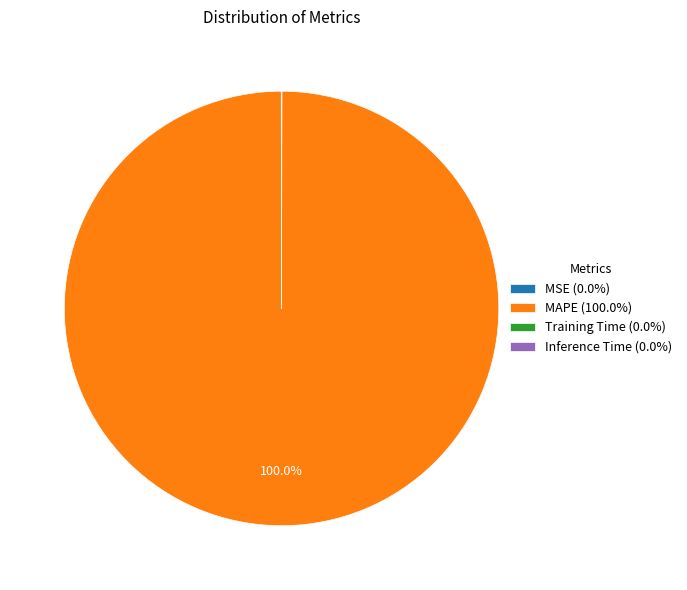

To the nearest percent, what is the difference between the largest and smallest slice percentages?

100%